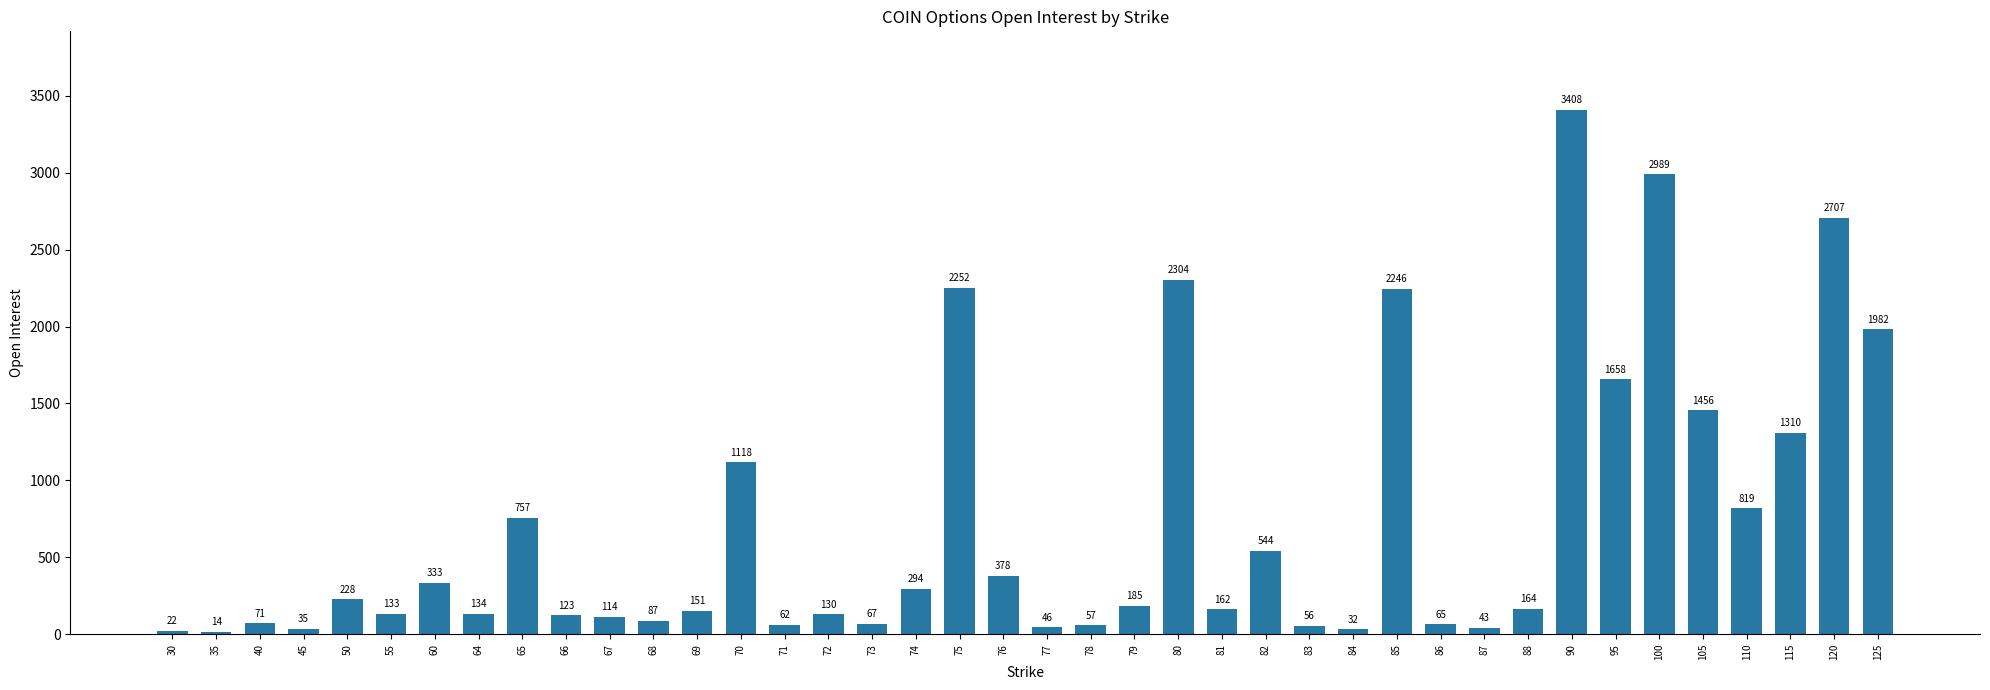

What is the sum of all values?

28736